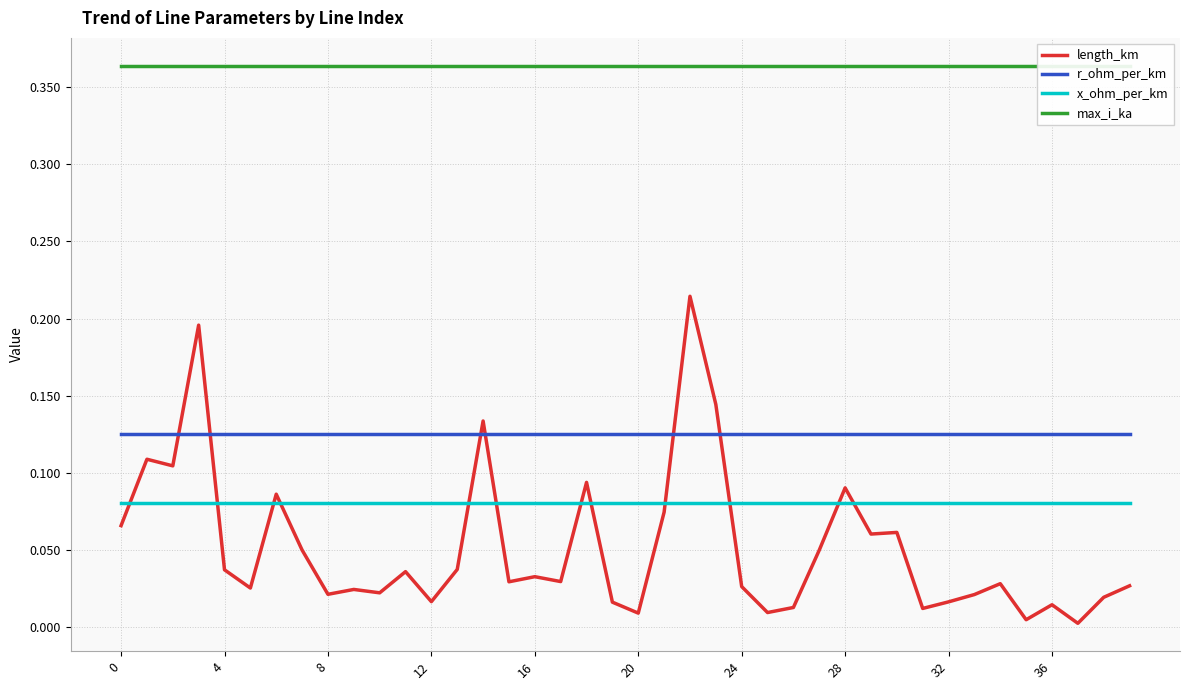

At how many categories does at least one series exceed 0?

40